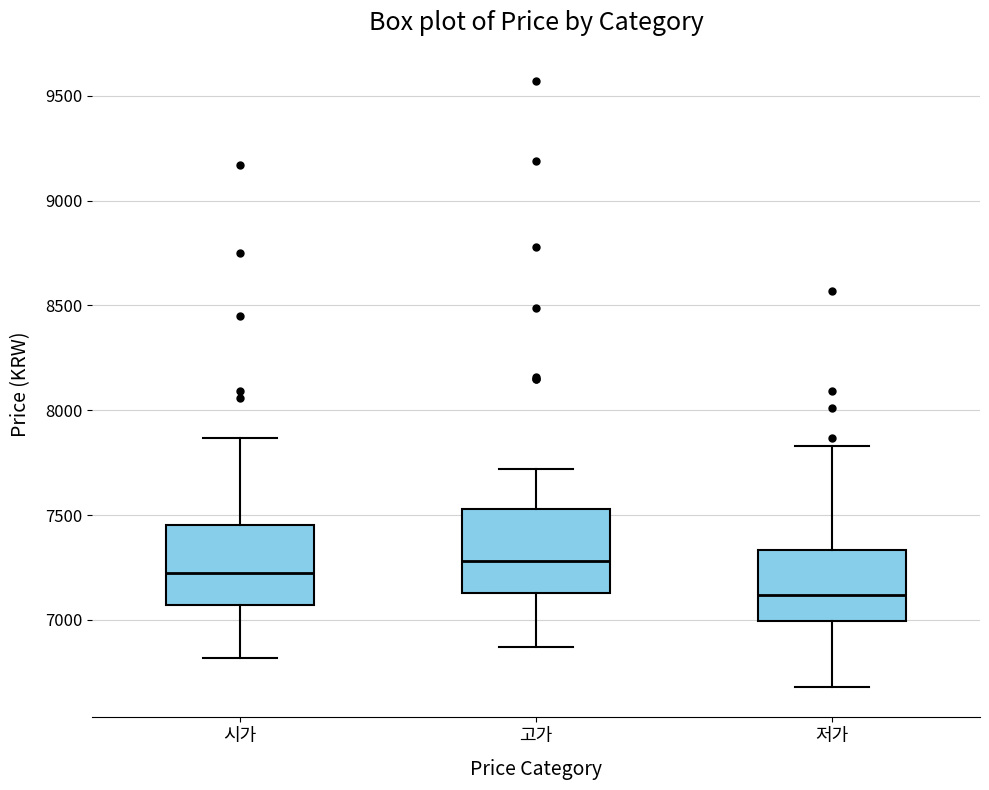

Where is the upper edge of the box for 시가 on the y-axis? The values are not printed on the chart, so give them approximately, as read against the axis.

7450